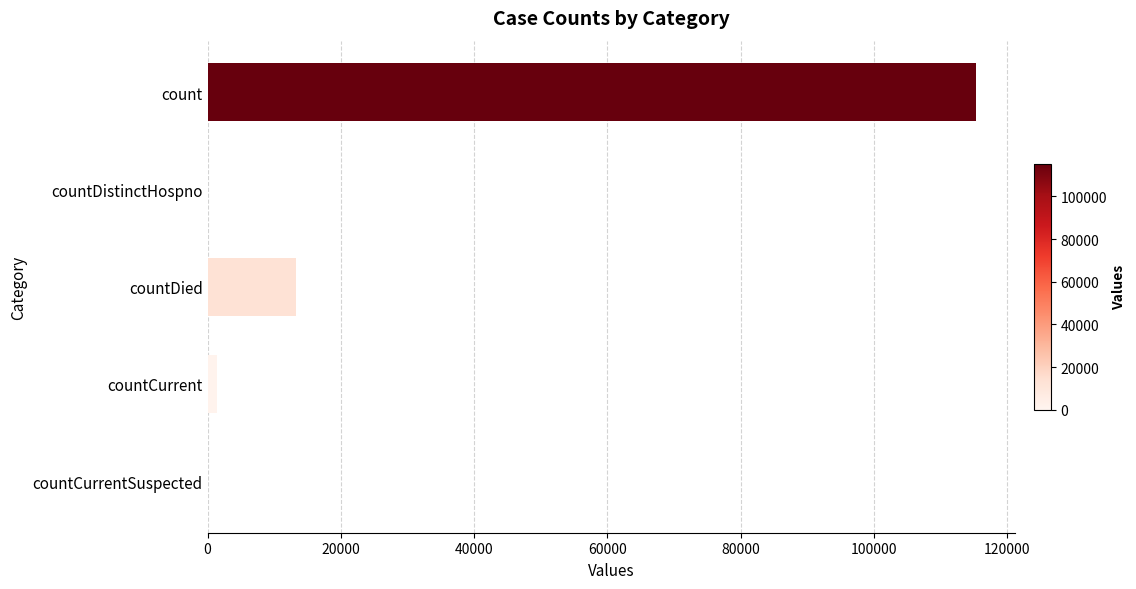

Reading top to bottom, what are all the values shown in this chart?

count=115379	countDistinctHospno=0	countDied=13343	countCurrent=1383	countCurrentSuspected=0